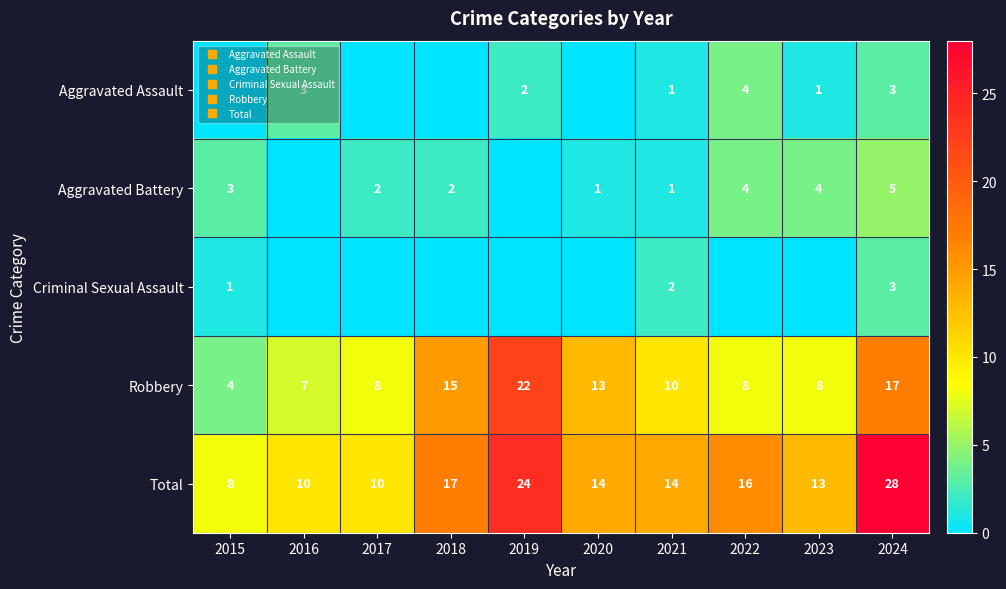

The Aggravated Battery series shows 3 at 2018. True or false?

False